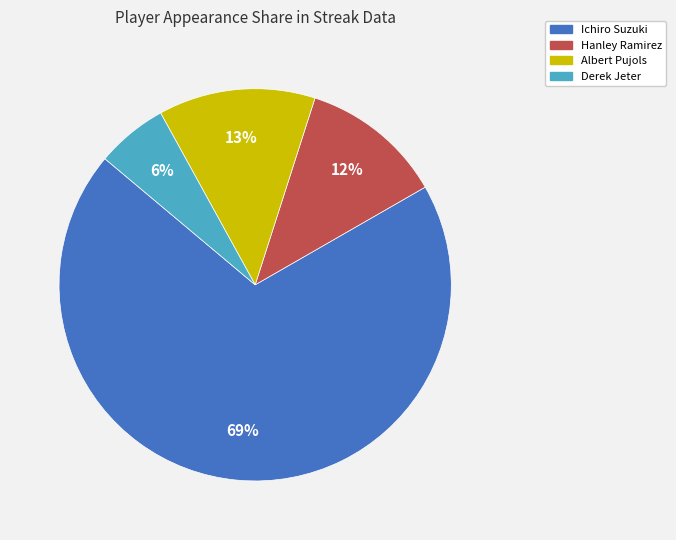

Is it true that Albert Pujols is 13% of the pie?

True